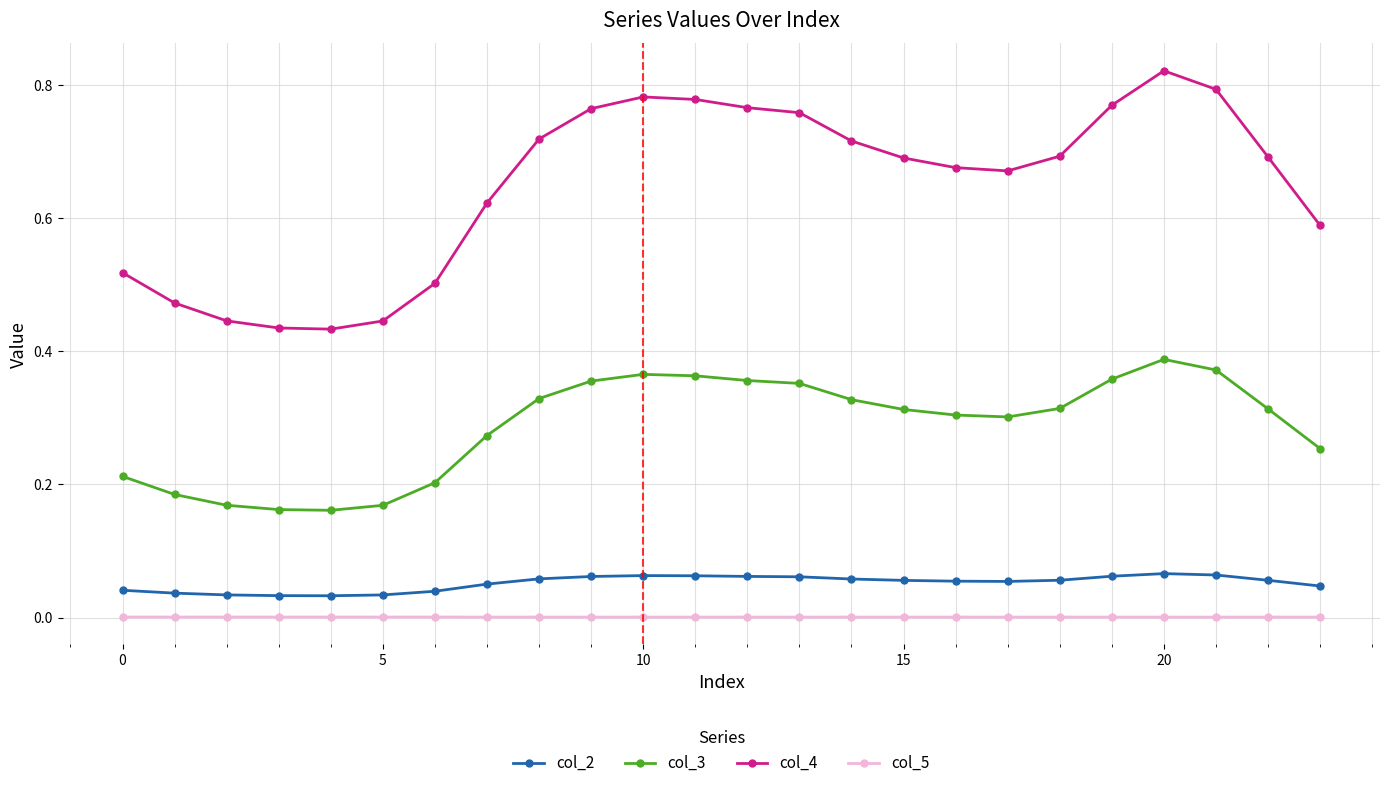

True or false: col_2 has more than 1 interior local peaks.

True